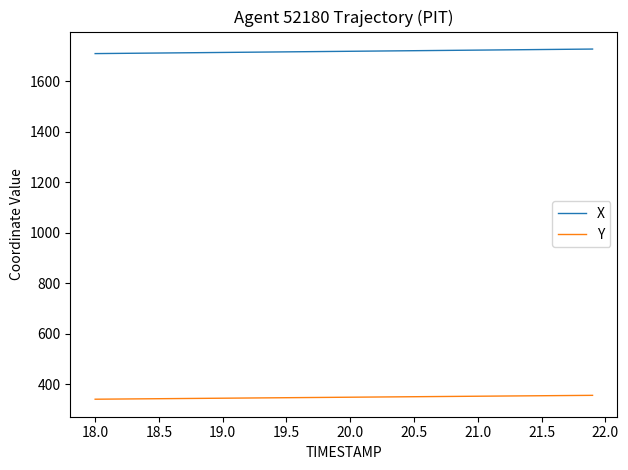

True or false: Y and X intersect in this chart.

False